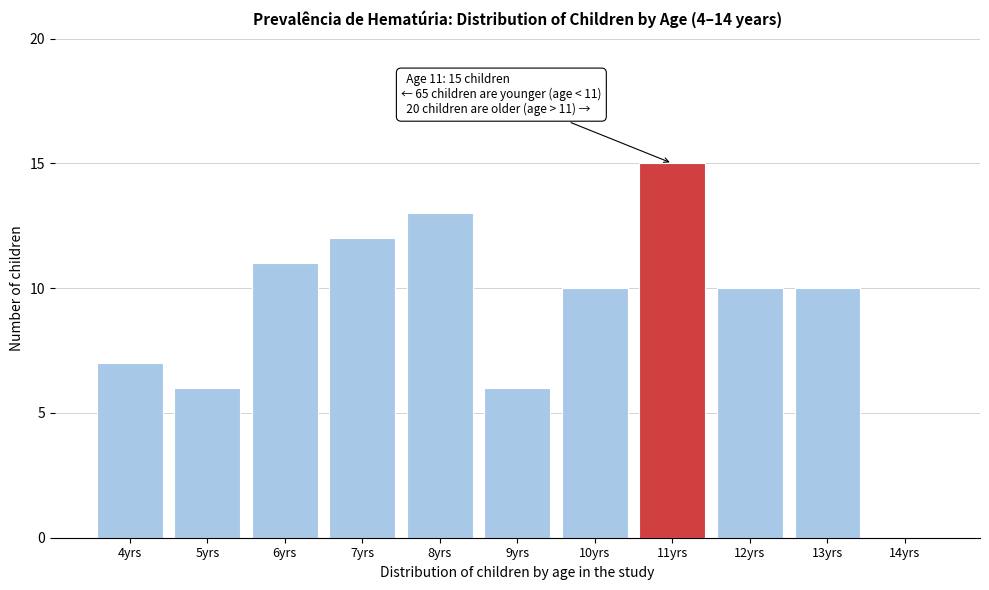

Reading left to right, transcribe all the data shown in this chart.

4yrs=7	5yrs=6	6yrs=11	7yrs=12	8yrs=13	9yrs=6	10yrs=10	11yrs=15	12yrs=10	13yrs=10	14yrs=0